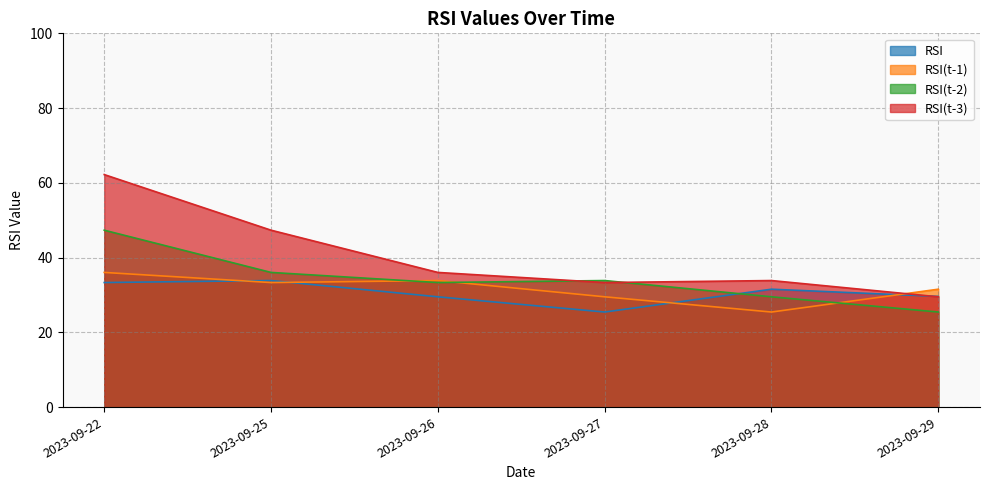

How many intersections are there between RSI(t-1) and RSI(t-2)?

3